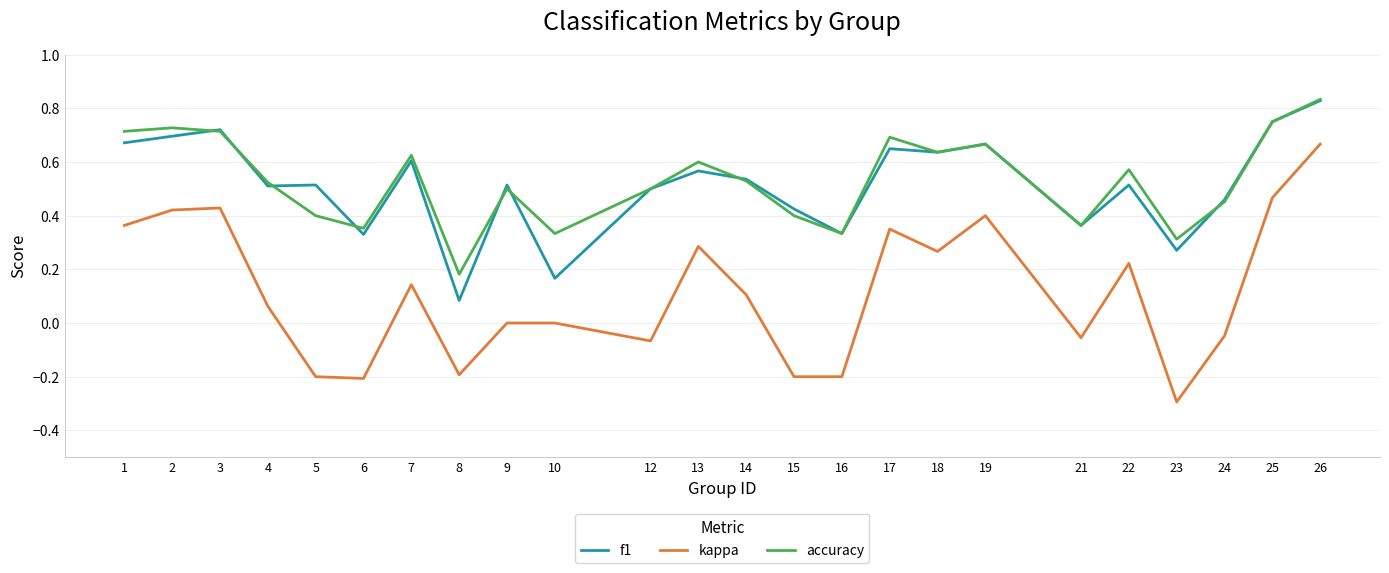

Which series has the largest range (max minus min)?

kappa